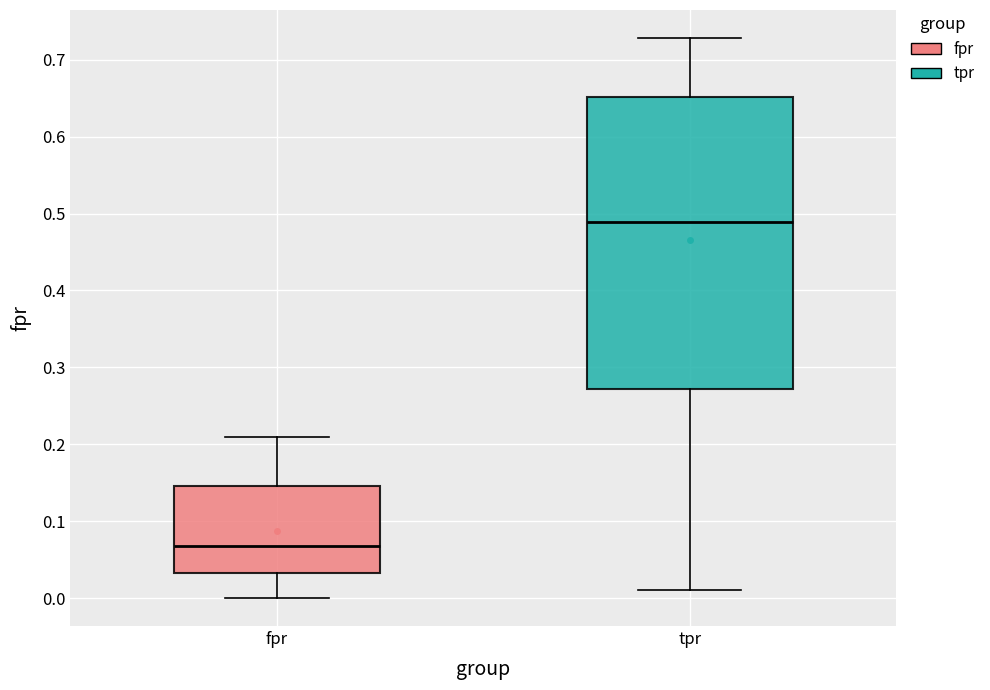

Reading left to right, transcribe this box plot: for each box, give where its median line is, the range the box spans, and where its two whiskers end, as read against the y-axis. The values are not printed on the chart, so give them approximately, as read against the axis.

fpr: median 0.07, box 0.03 to 0.15, whiskers 0.00 to 0.21
tpr: median 0.49, box 0.27 to 0.65, whiskers 0.01 to 0.73